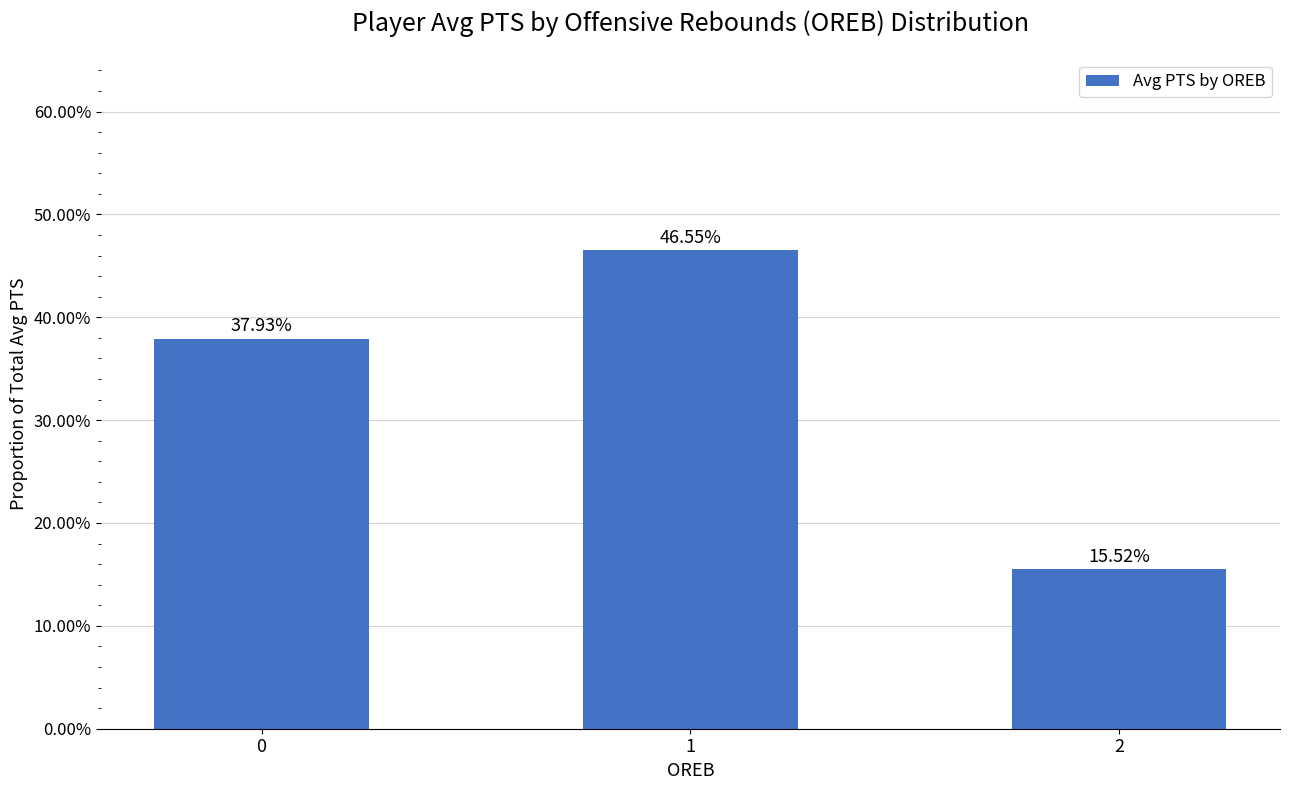

The chart shows a value of 0.1 at 2. True or false?

False